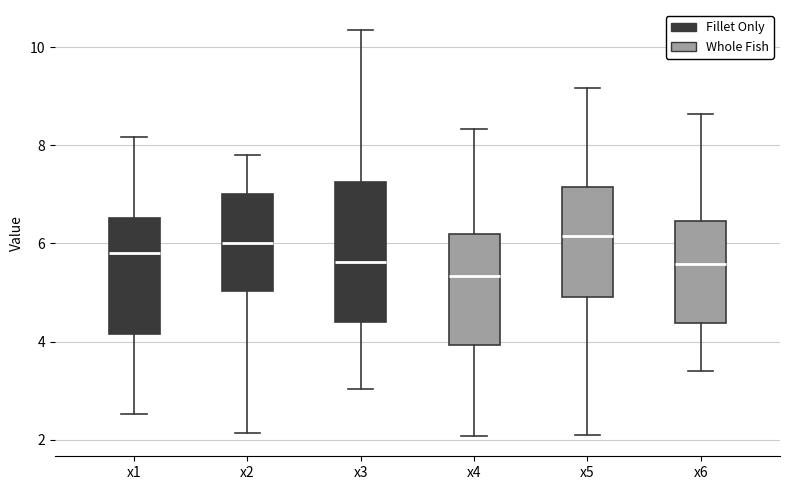

Which box is the tallest, from its lower edge to its upper edge?

x3